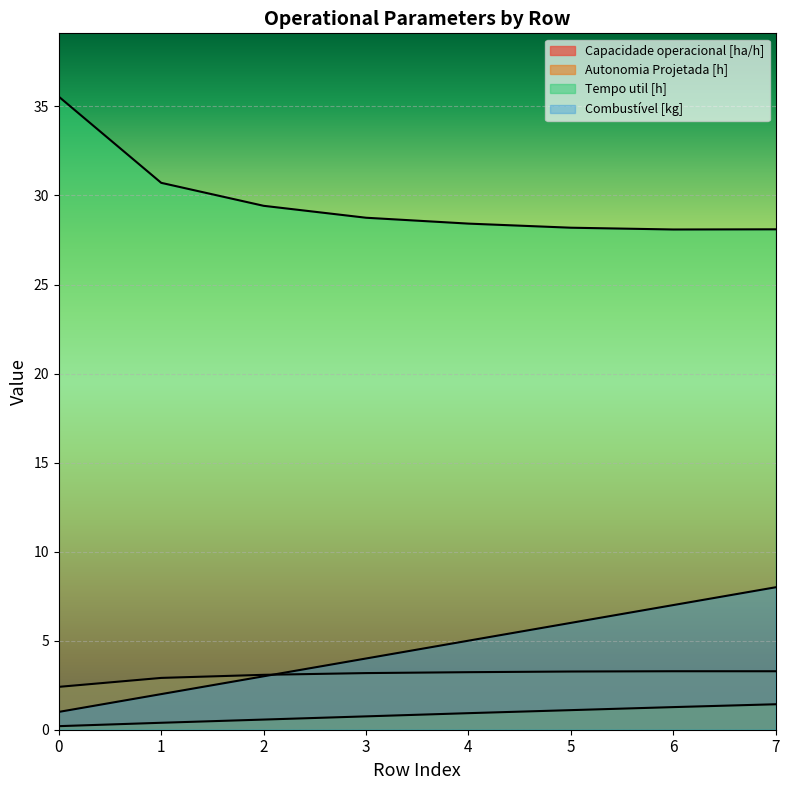

At 4, list the series in order from largest to smallest.

Tempo util [h], Combustível [kg], Capacidade operacional [ha/h], Autonomia Projetada [h]